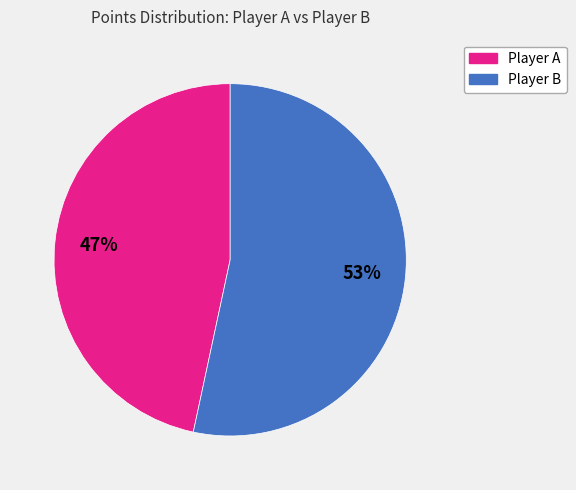

Is there a majority slice in this chart?

Yes